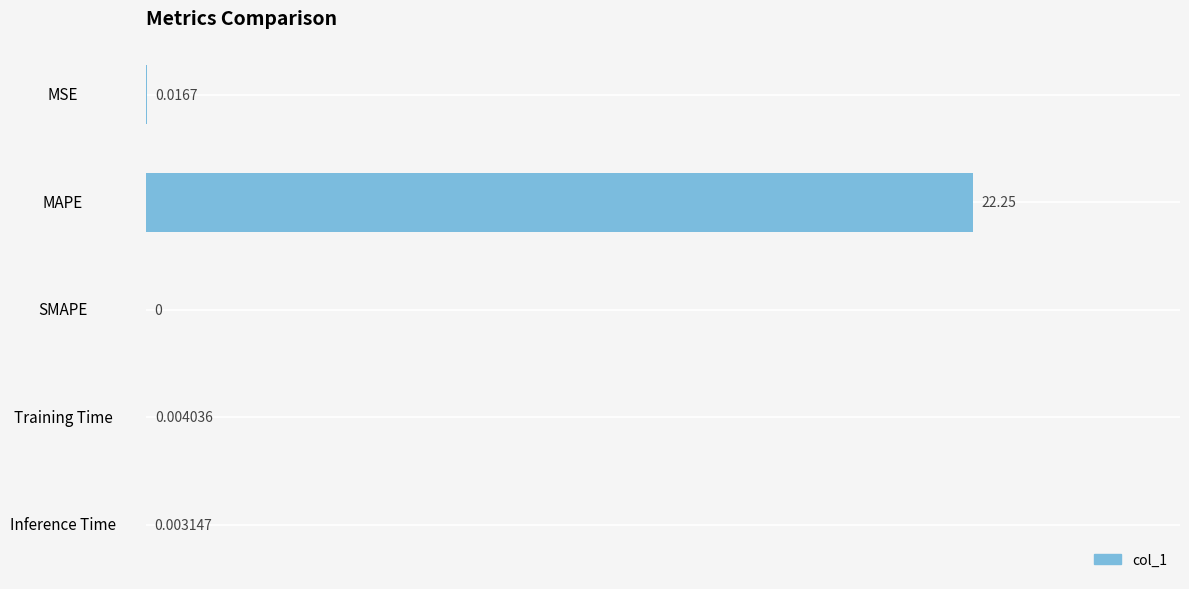

Between Training Time and MSE, which is larger?

MSE